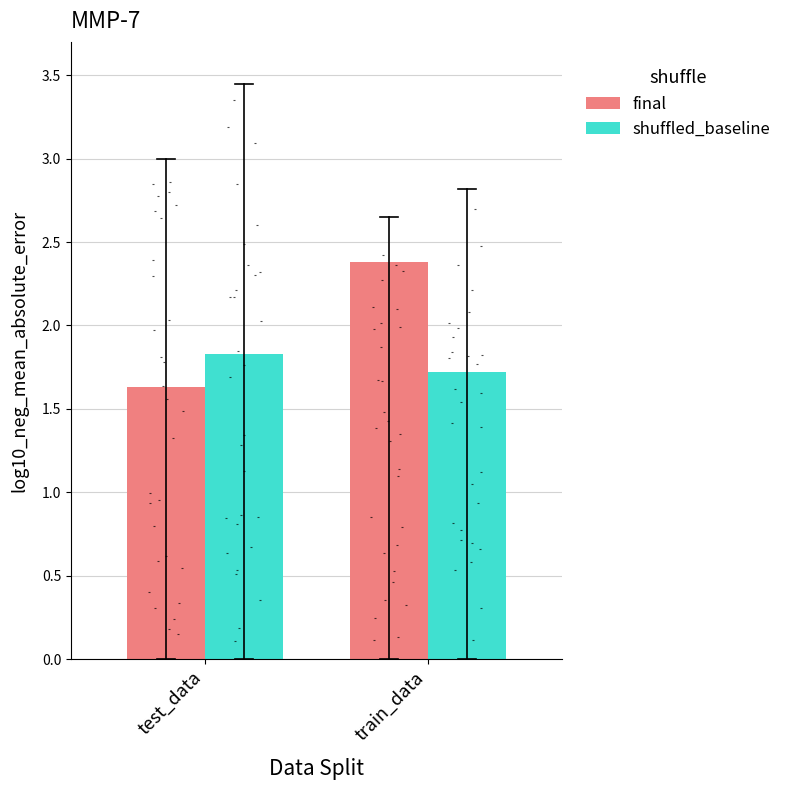

Which series reaches the minimum Y coordinate?

final